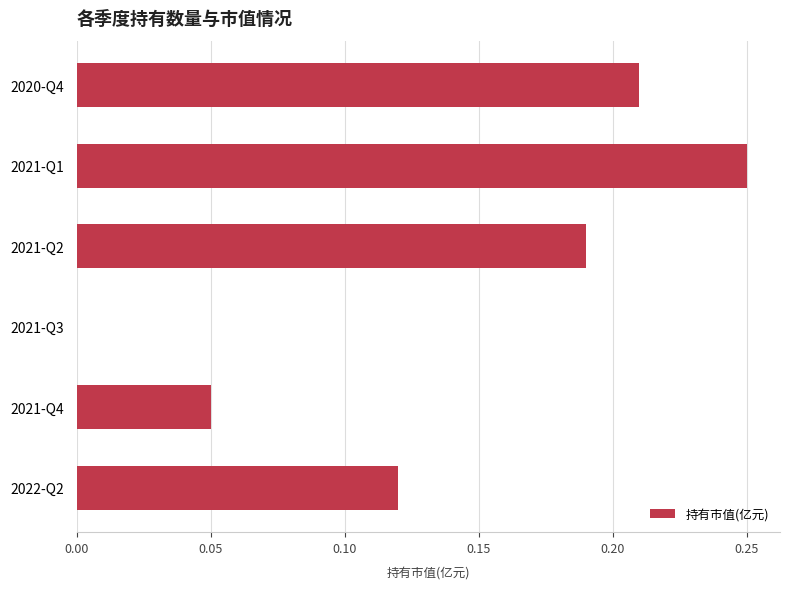

Count the number of categories in the chart.

6